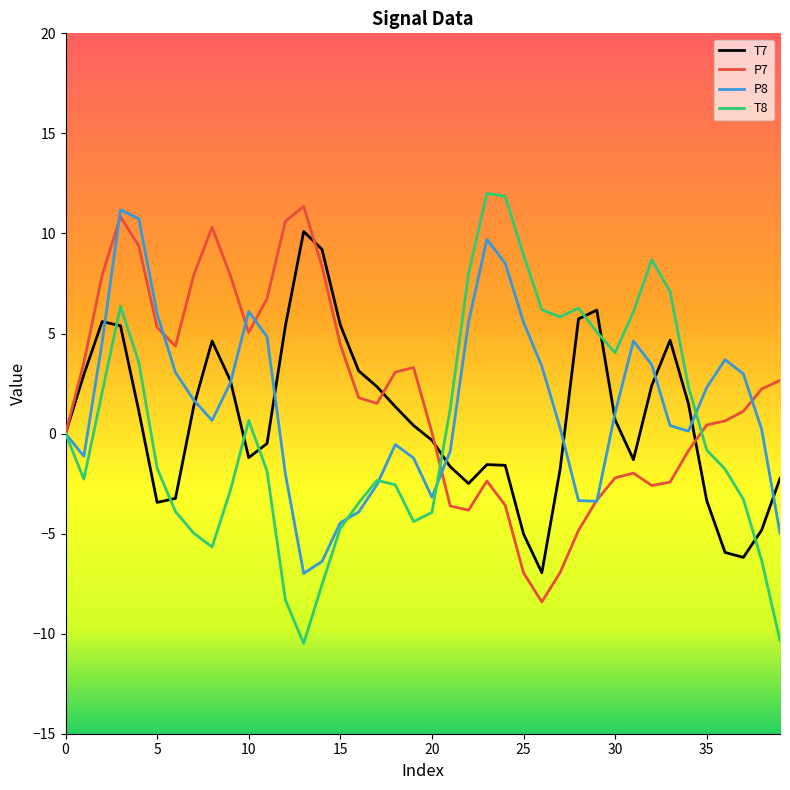

What is the maximum value for P7?

11.4